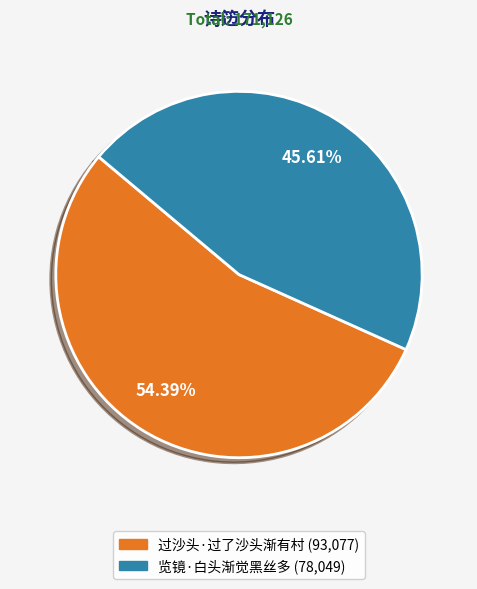

How many segments does this pie chart have?

2